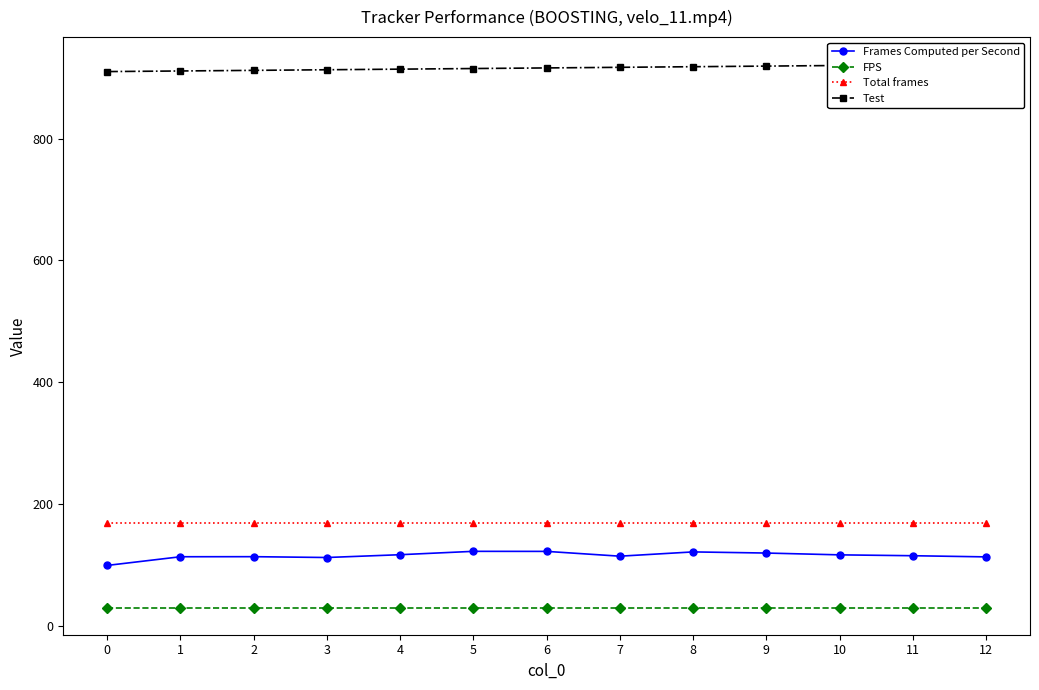

Rank the series by their maximum value, from highest to lowest.

Test, Total frames, Frames Computed per Second, FPS